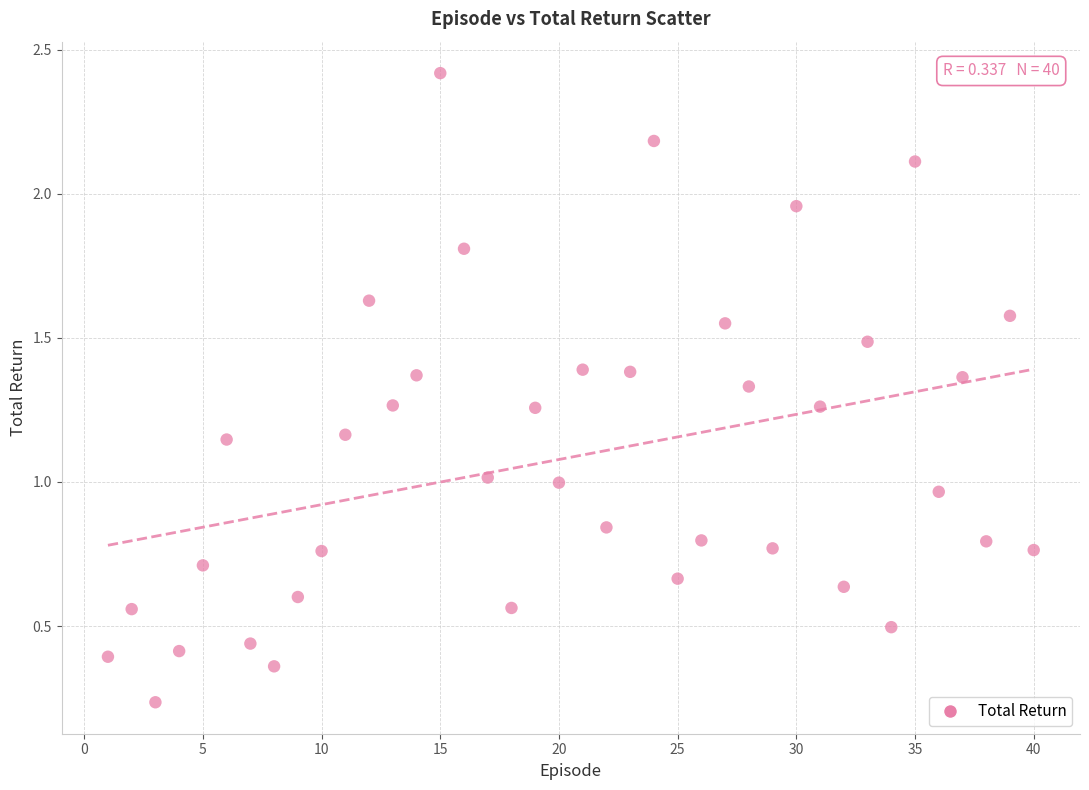

What is the range of Y values (max minus min)?

2.2